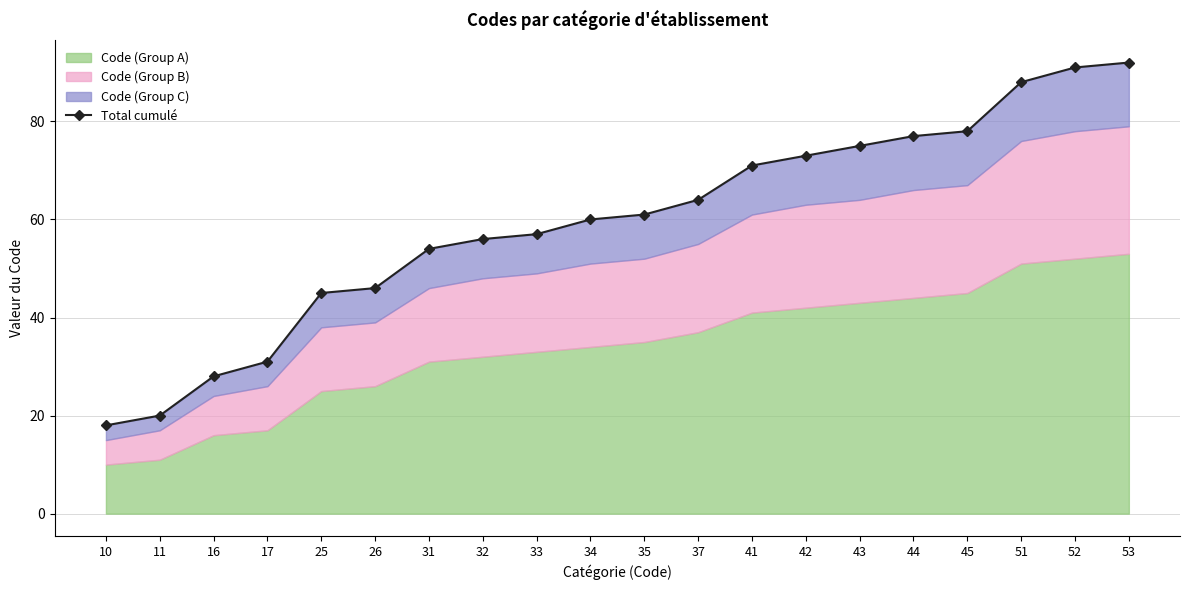

Reading left to right, what are all the values shown in this chart?

18	20	28	31	45	46	54	56	57	60	61	64	71	73	75	77	78	88	91	92